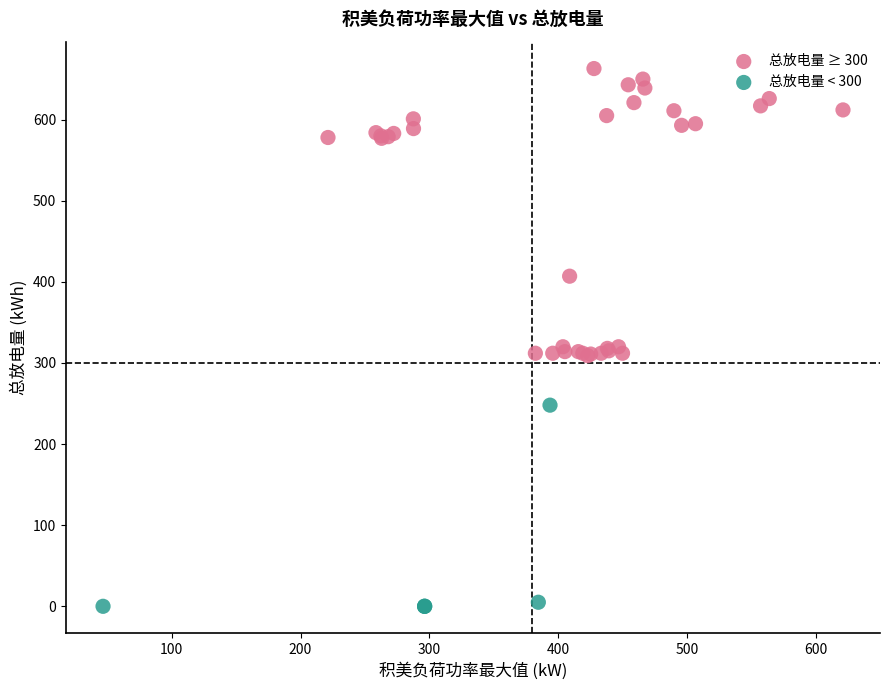

Which series has the largest Y range (max minus min)?

总放电量 ≥ 300